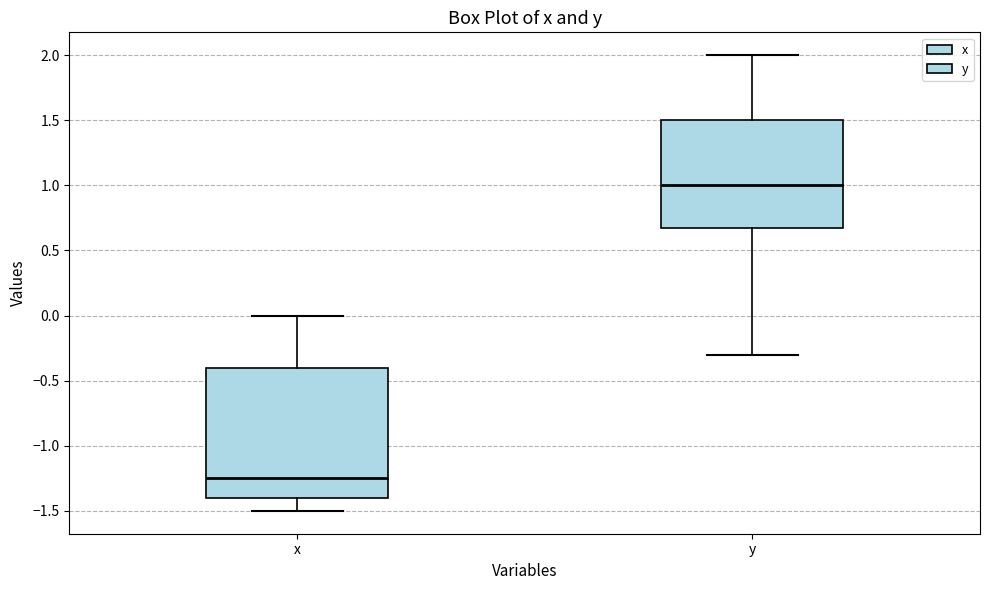

Comparing the boxes themselves (not the whiskers), which one is the tallest?

x